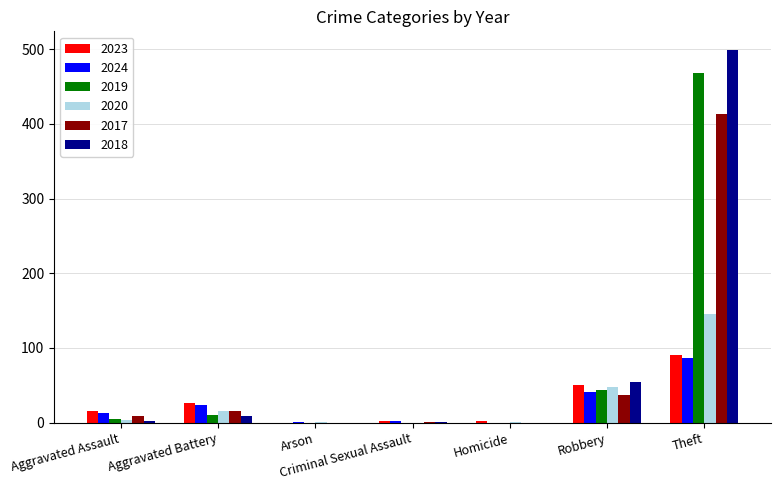

How many distinct data groups are displayed?

6